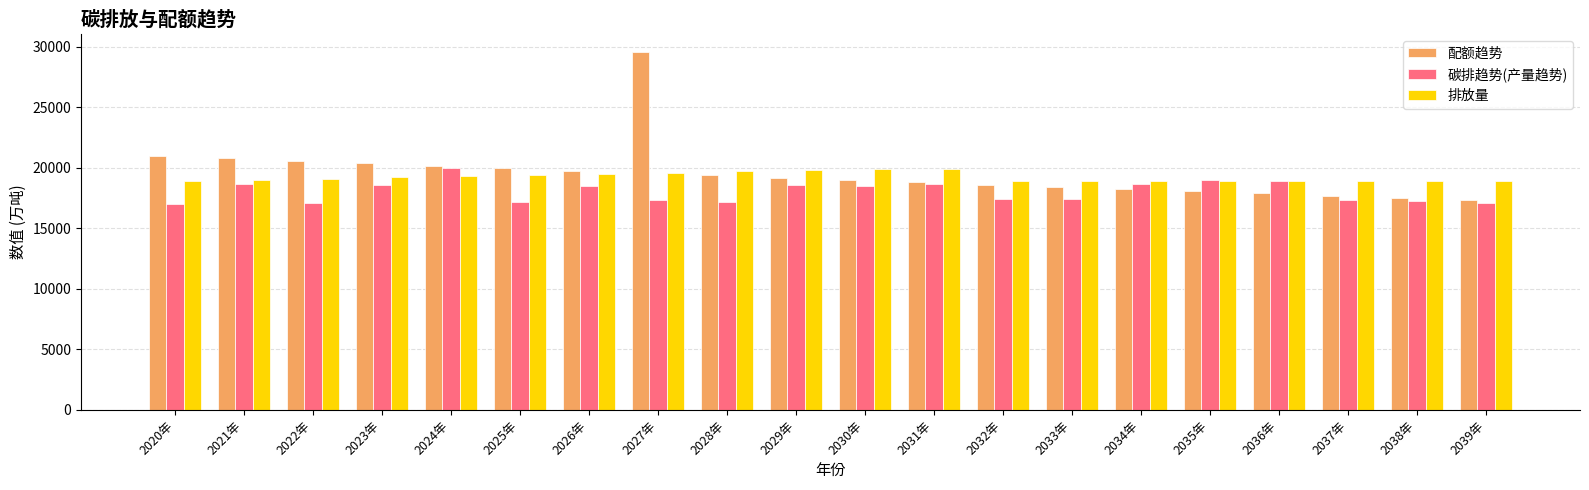

What is the lowest value of the 碳排趋势(产量趋势) series?

17011.0